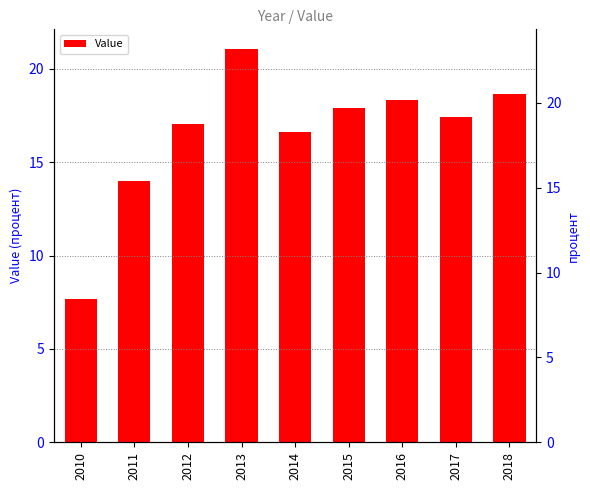

What is the difference between the maximum and minimum values?

13.4